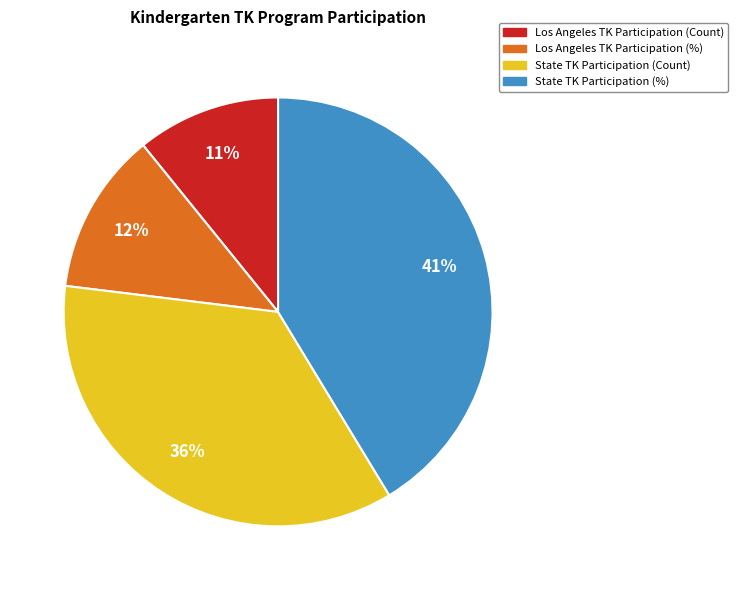

Is State TK Participation (%) the majority of the pie?

No